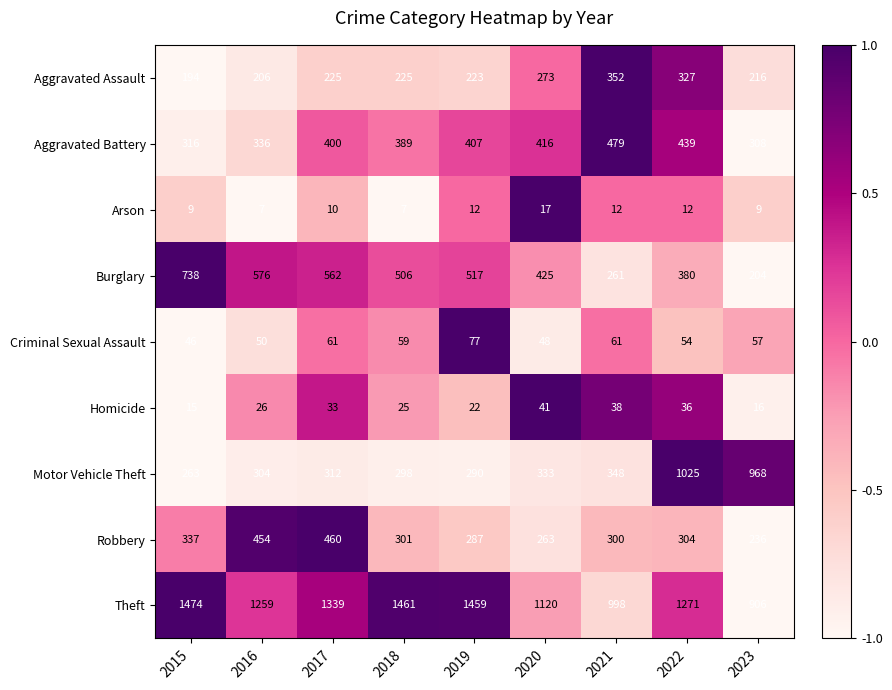

Which series has the largest total across all categories?

Theft